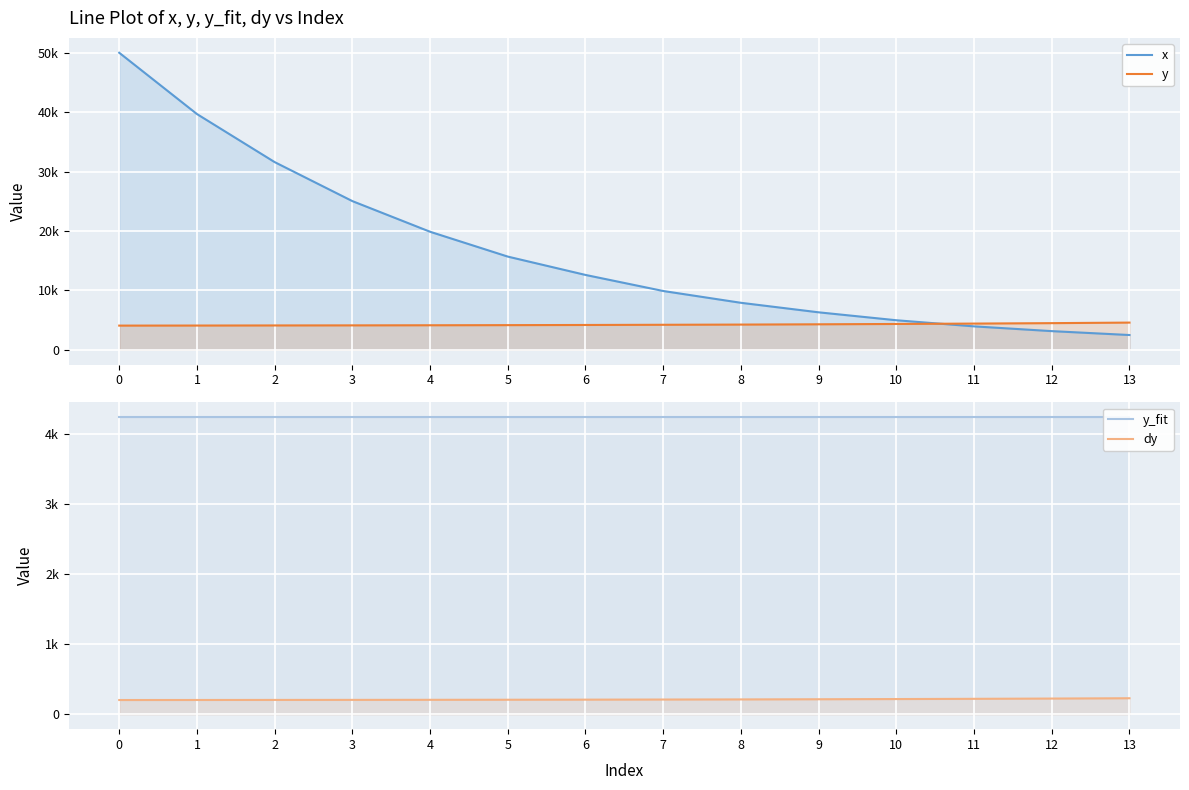

Reading left to right, extract all data points from this chart.

x: 49980.5	39668.0	31582.0	25019.5	19863.3	15682.9	12597.7	9895.8	7910.2	6307.9	4973.3	3944.4	3144.1	2488.4
y: 4072.8	4083.2	4100.0	4112.4	4130.9	4152.3	4179.1	4211.6	4245.1	4292.4	4349.0	4413.5	4487.4	4579.2
y_fit: 4232.4	4232.4	4232.4	4232.4	4232.4	4232.4	4232.4	4232.4	4232.4	4232.4	4232.4	4232.4	4232.4	4232.4
dy: 203.6	204.2	205.0	205.6	206.5	207.6	209.0	210.6	212.3	214.6	217.5	220.7	224.4	229.0